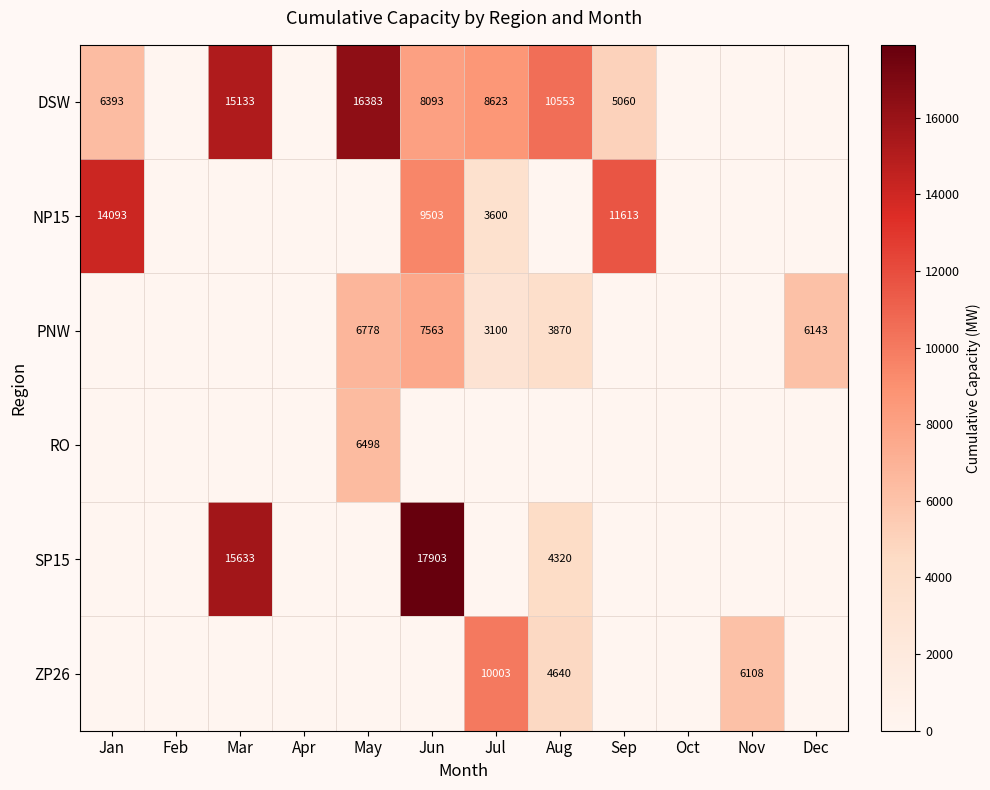

Is it true that DSW equals 10553 at Aug?

True